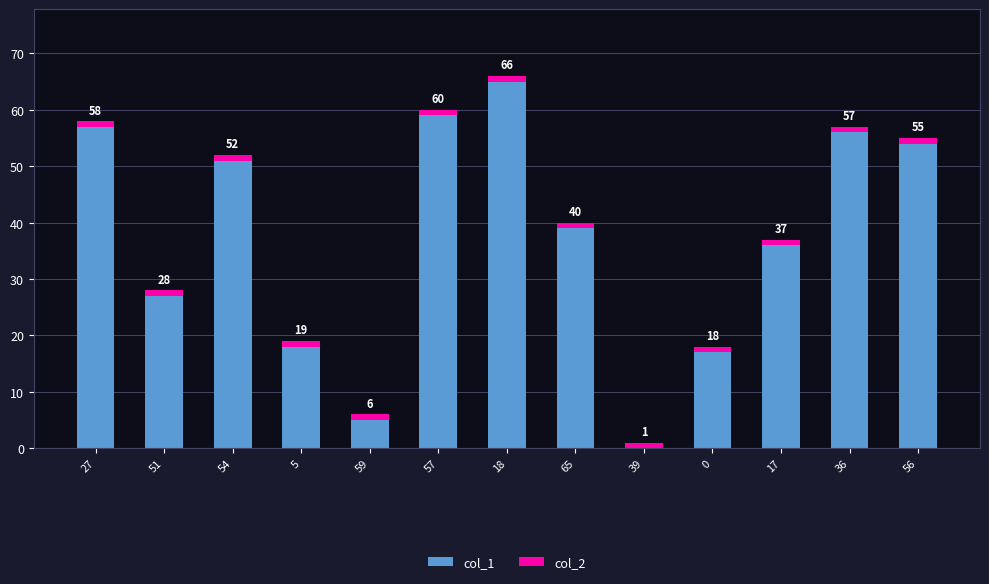

The value of col_2 at 27 is 1. True or false?

False